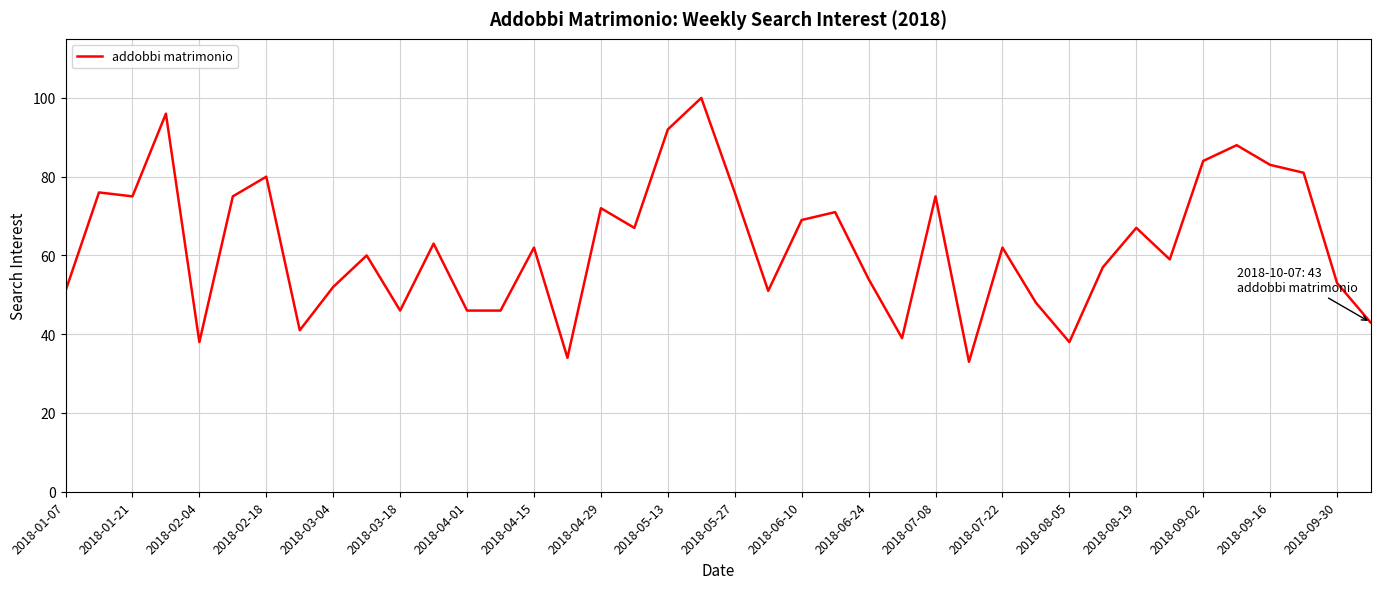

What is the difference between the maximum and minimum values?

67